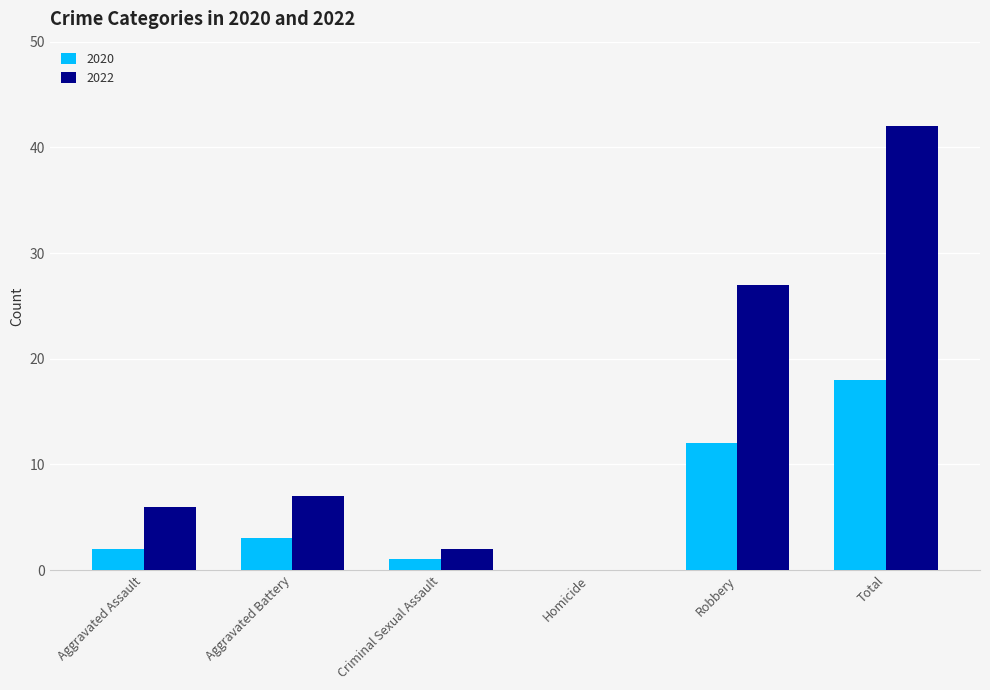

What is the total value across all series at Criminal Sexual Assault?

3